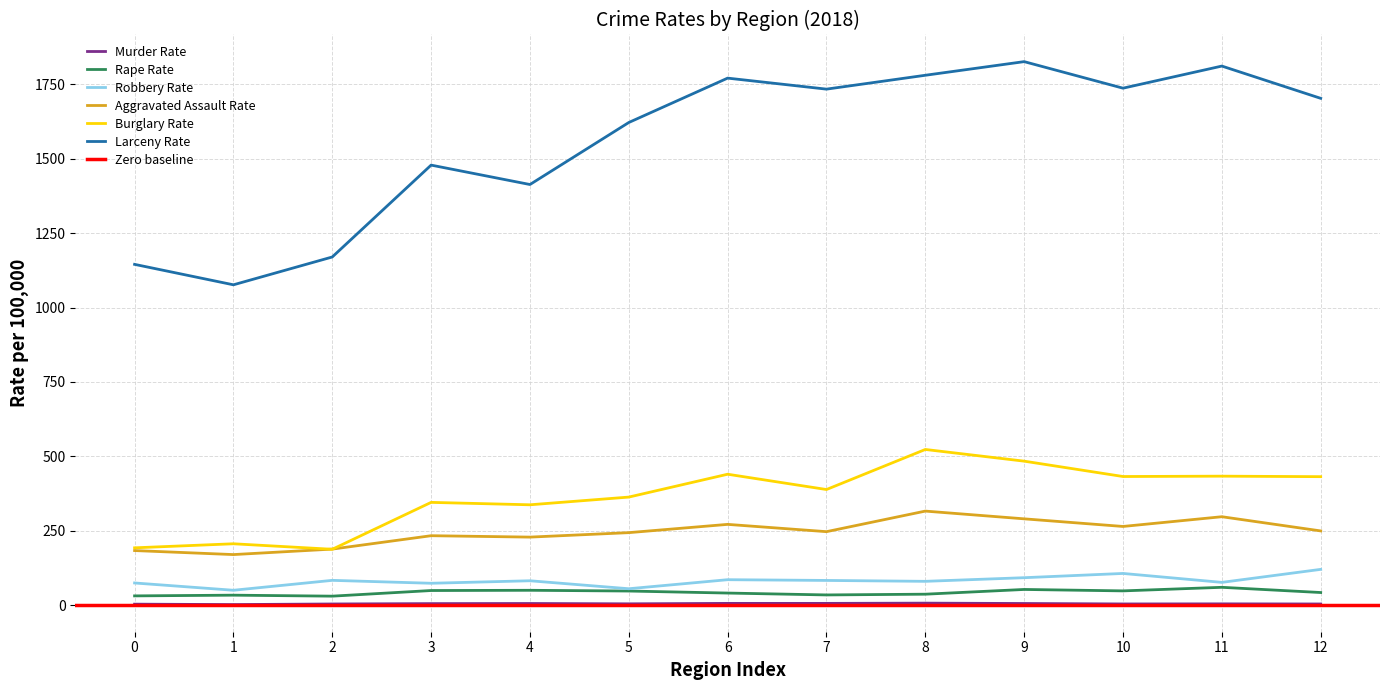

Is the value of Burglary Rate at 2 greater than the value of Aggravated Assault Rate at 6?

No